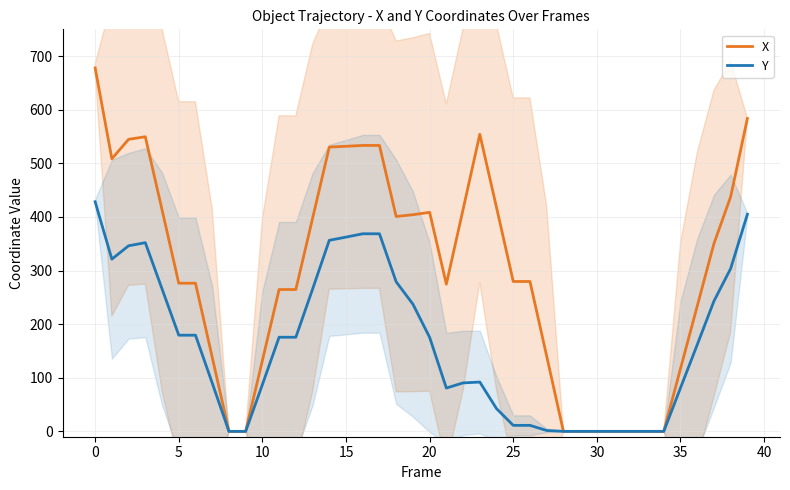

At 18, list the series in order from smallest to largest.

Y, X